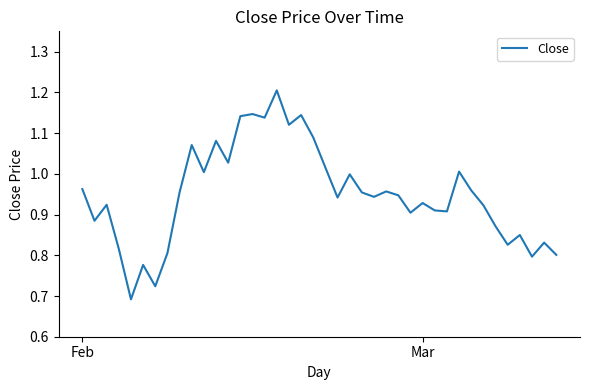

Count the number of categories in the chart.

40